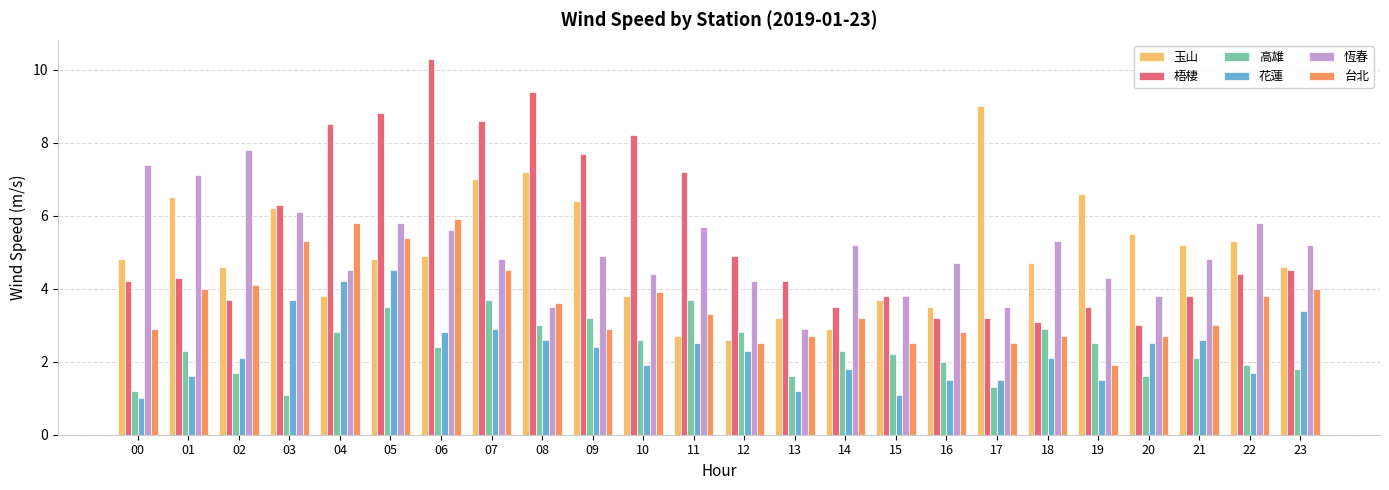

At which label does 台北 reach its peak?

06